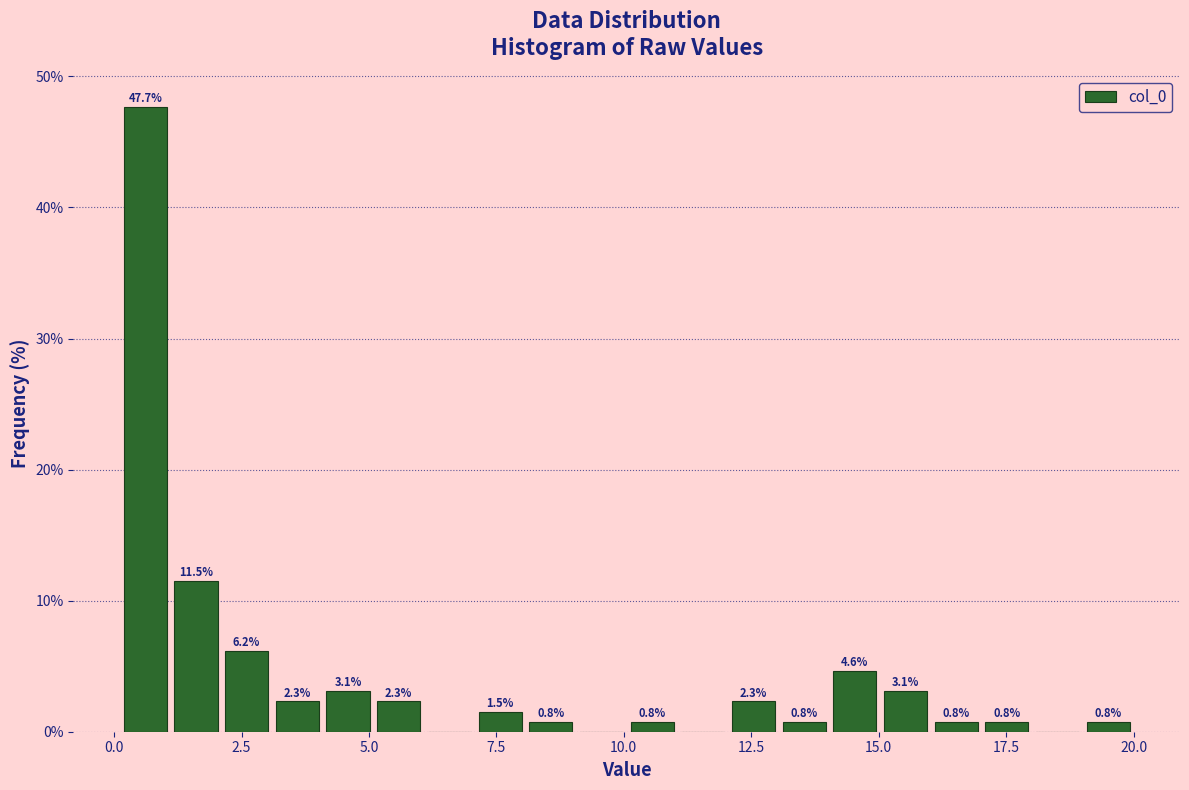

Read against the x-axis, roughly where is the centre of the tallest bar?

0.5